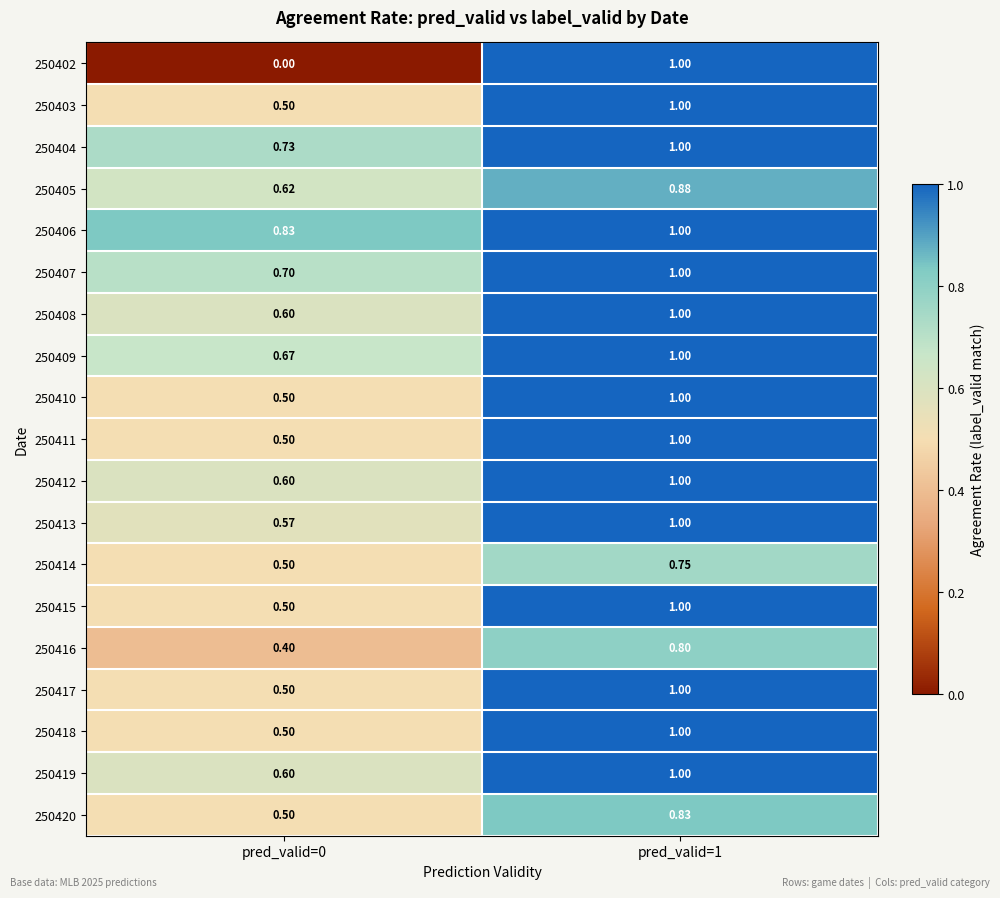

Is the value of 250412 at pred_valid=0 greater than the value of 250420 at pred_valid=0?

Yes